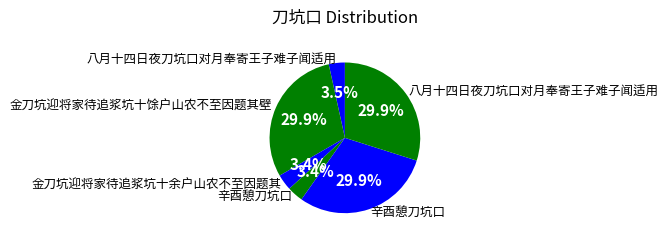

Which slice is the largest?

金刀坑迎将家待追浆坑十馀户山农不至因题其壁